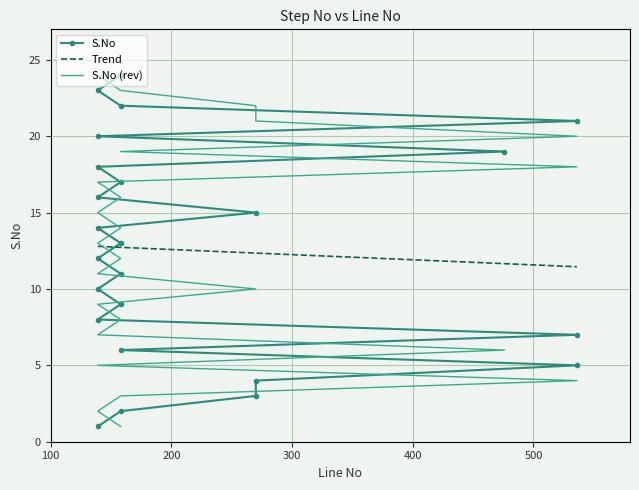

How many data points are less than 13?

12